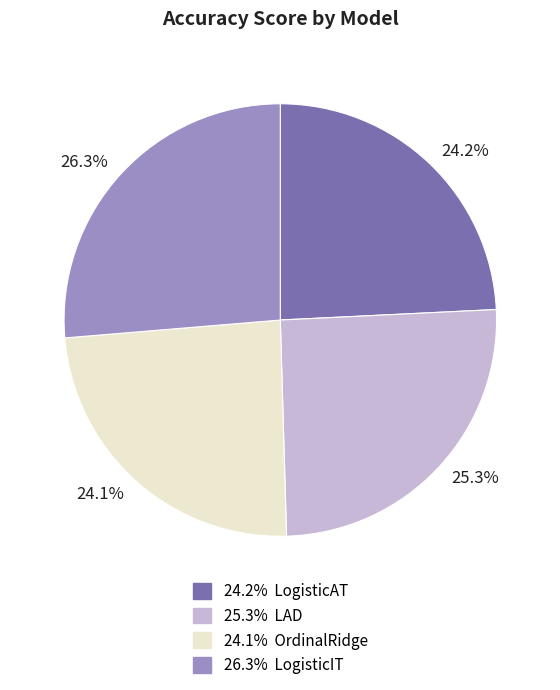

Combined, do 24.2% and 26.3% account for over 50%?

Yes